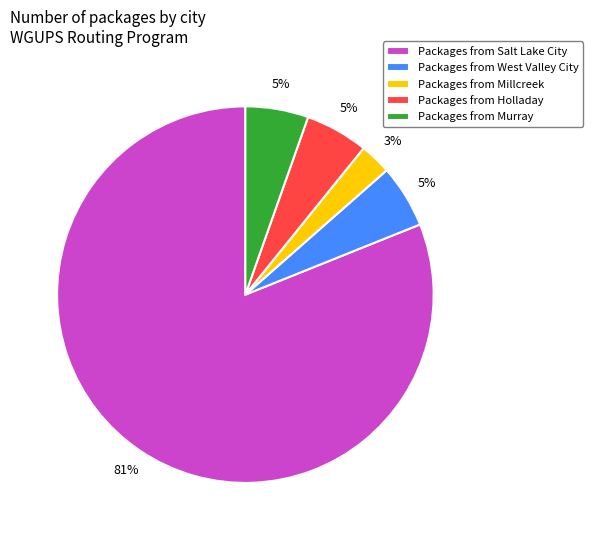

What percentage is the Packages from Millcreek slice, to the nearest percent?

3%